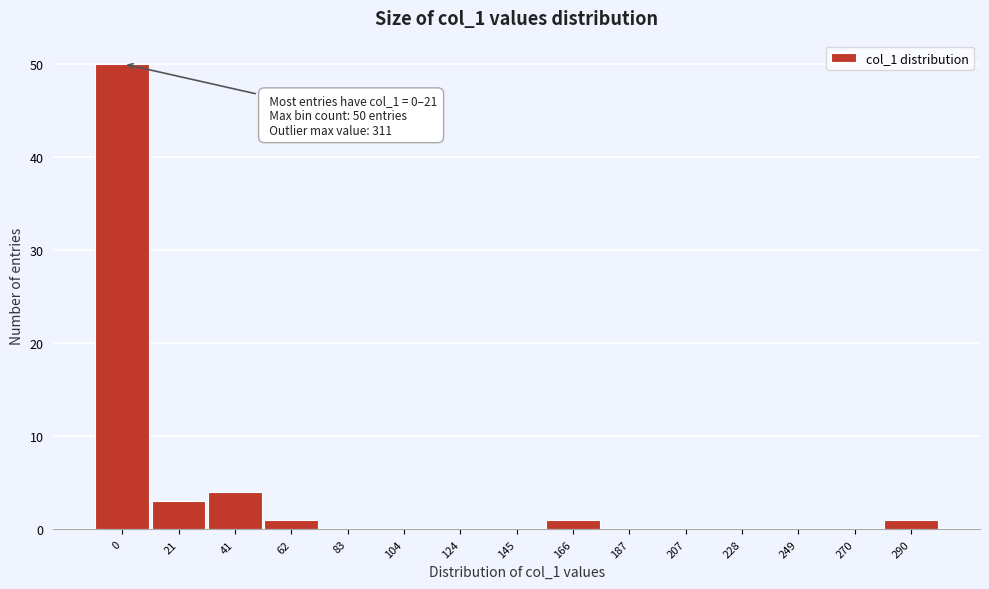

Reading left to right, what are all the values shown in this chart?

0=50	21=3	41=4	62=1	83=0	104=0	124=0	145=0	166=1	187=0	207=0	228=0	249=0	270=0	290=1